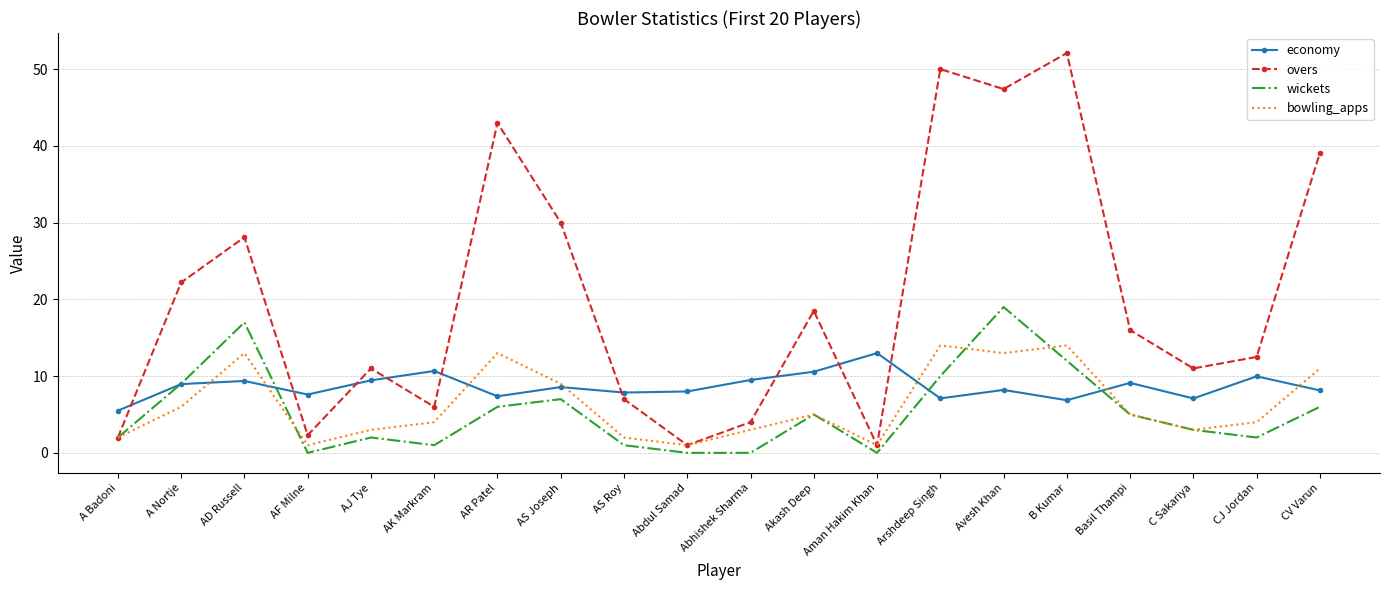

True or false: overs has more than 1 points higher than both neighbors.

True